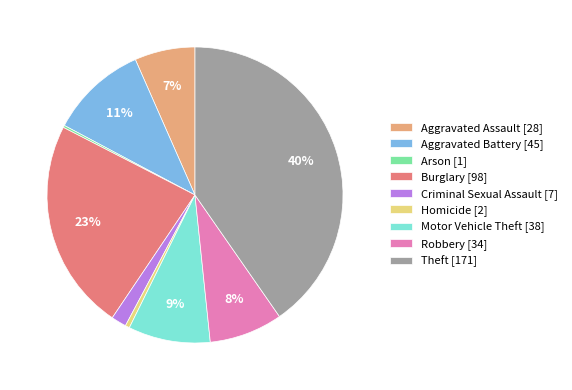

Combined, do Criminal Sexual Assault [7] and Motor Vehicle Theft [38] account for over 50%?

No